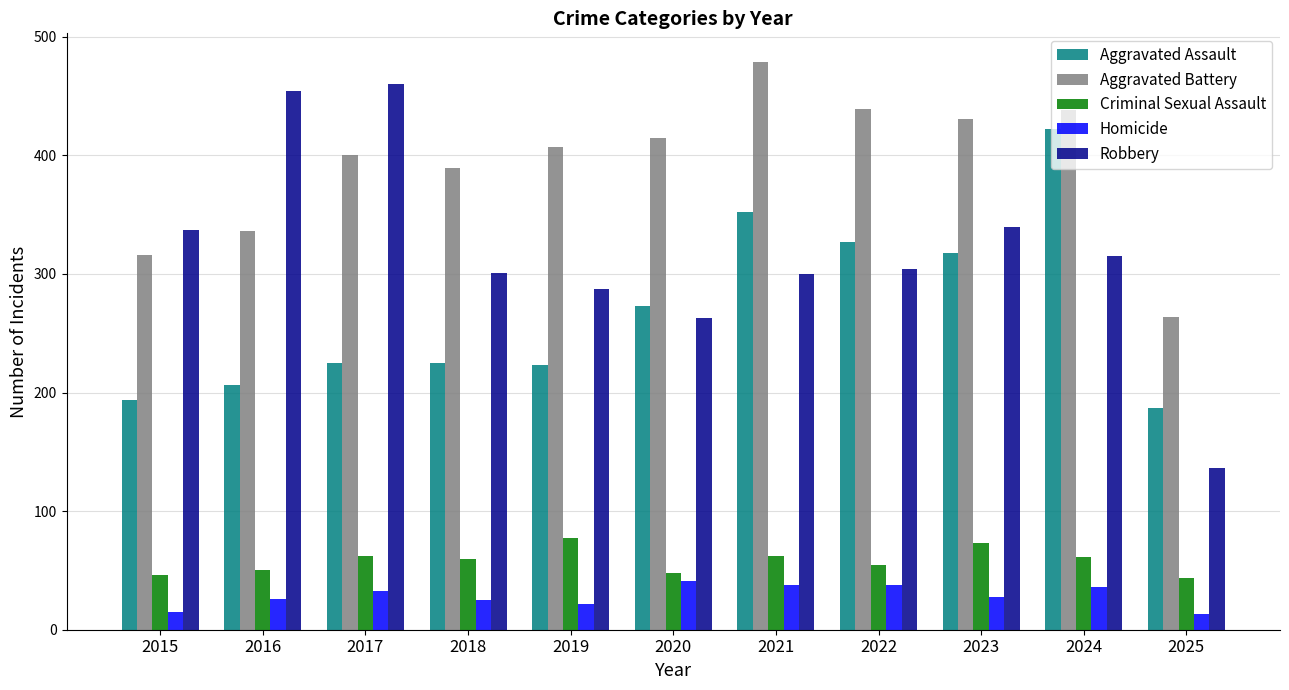

List the series in order of their peak value, highest first.

Aggravated Battery, Robbery, Aggravated Assault, Criminal Sexual Assault, Homicide